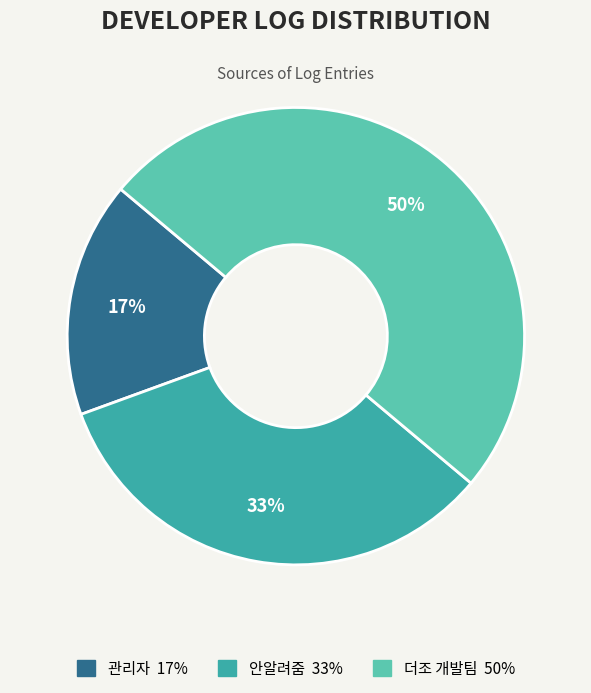

Combined, do 안알려줌 and 더조 개발팀 account for over 50%?

Yes